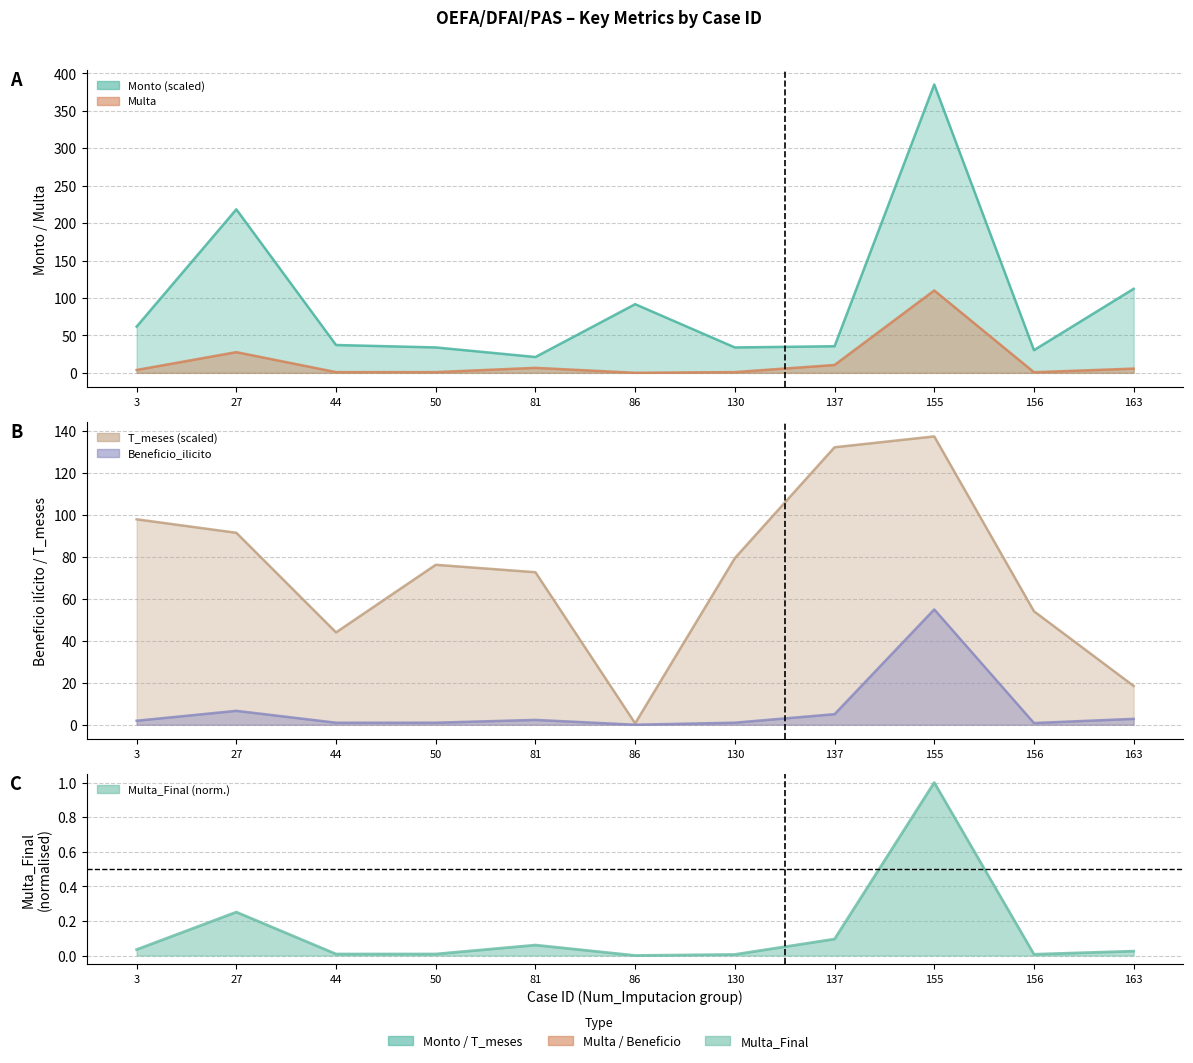

How many interior local valleys does the Multa_Final series have?

3